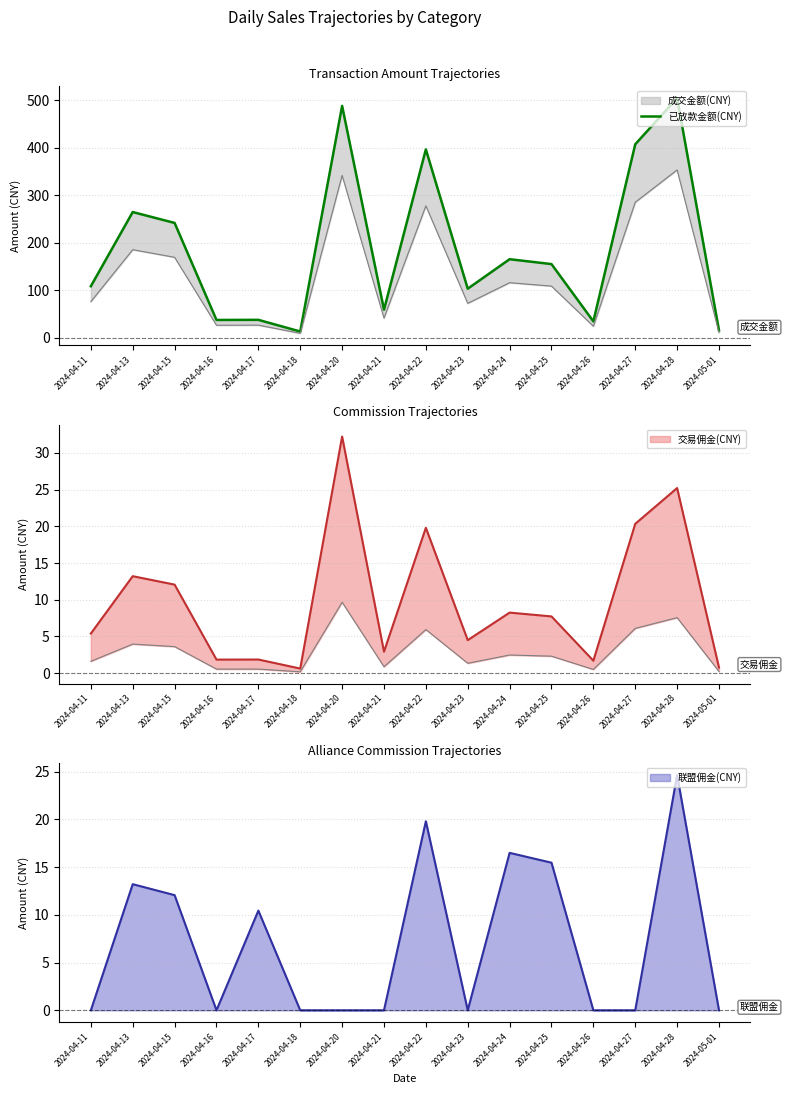

What is the highest value of the 联盟佣金(CNY) series?

24.6